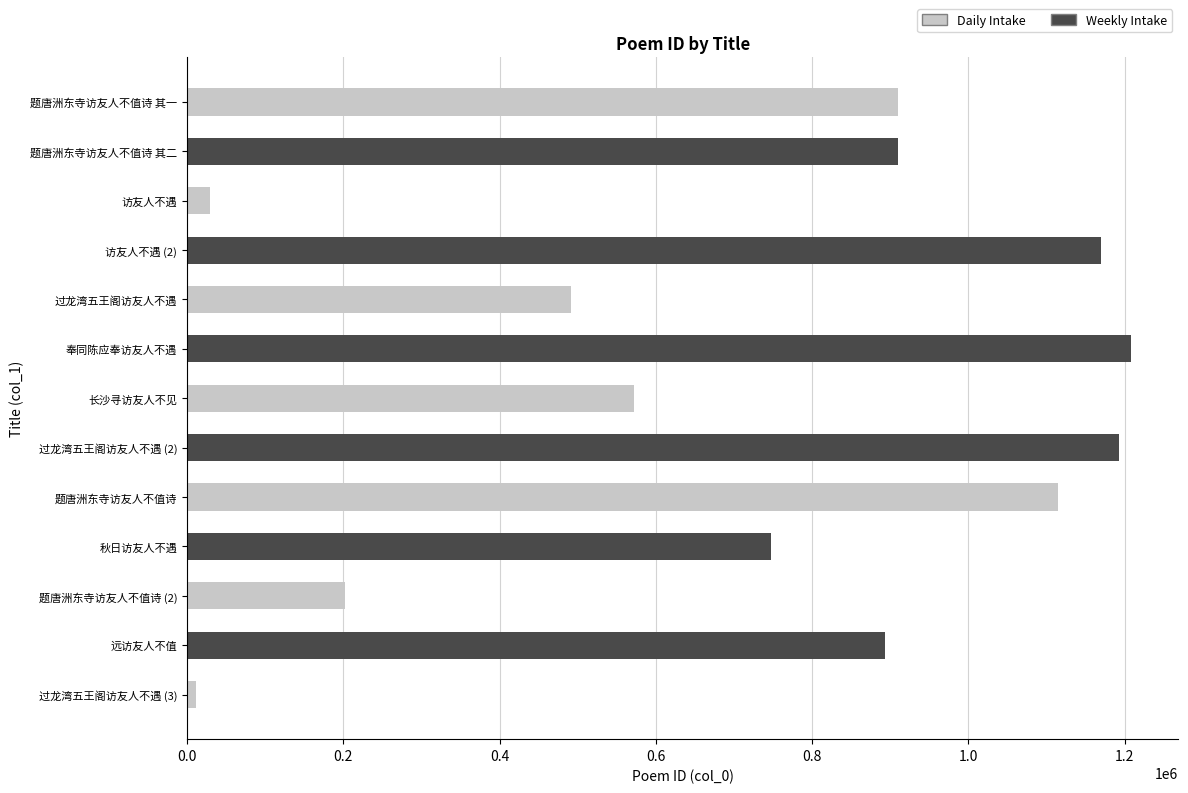

The chart shows a value of 615365 at 奉同陈应奉访友人不遇. True or false?

False